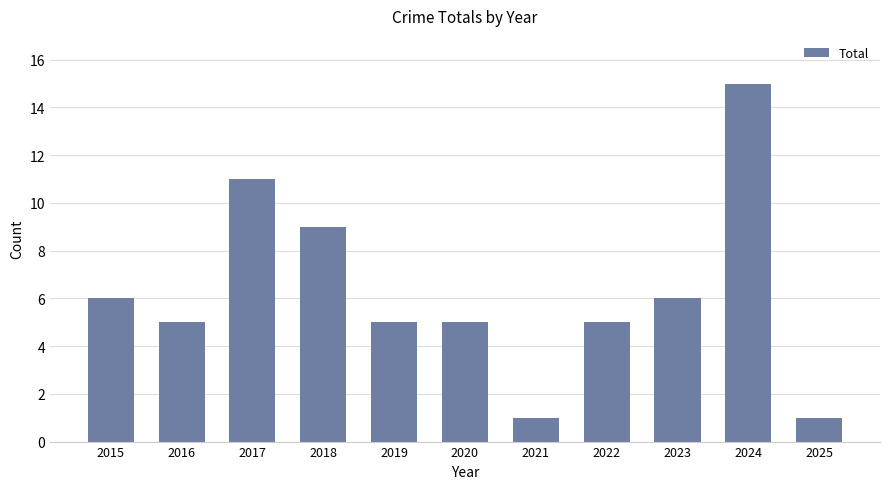

What is the sum of the values at 2015 and 2020?

11